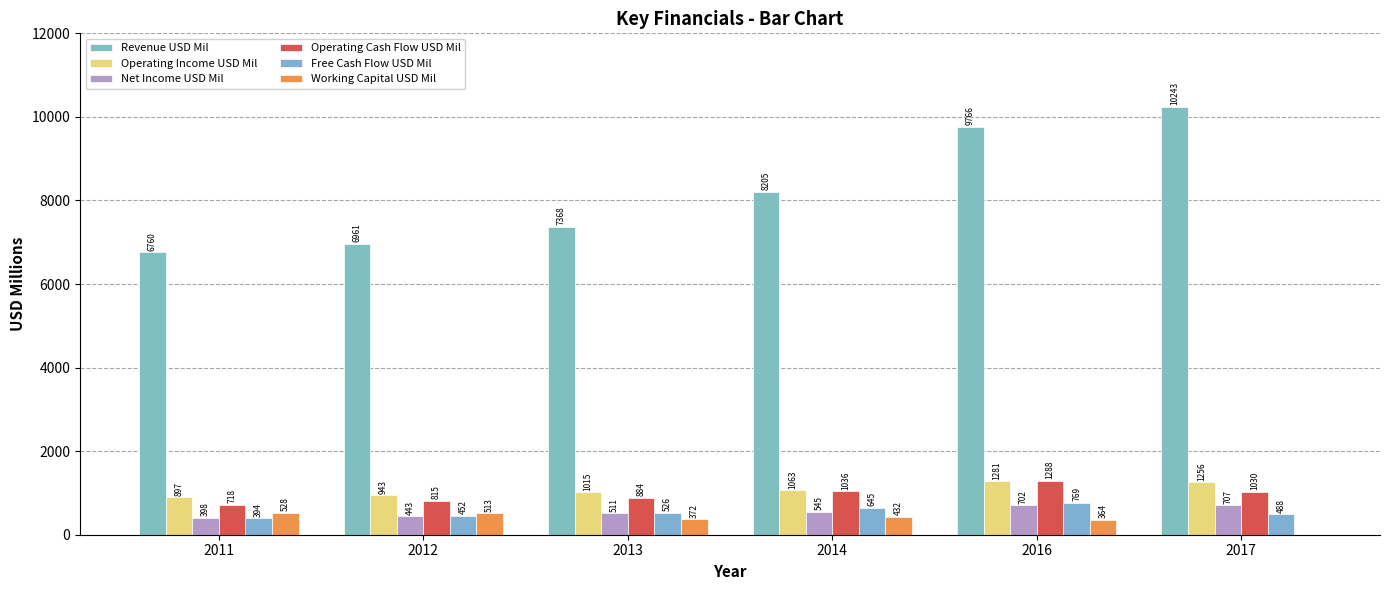

Are the bars grouped side by side (vs. stacked)?

Yes